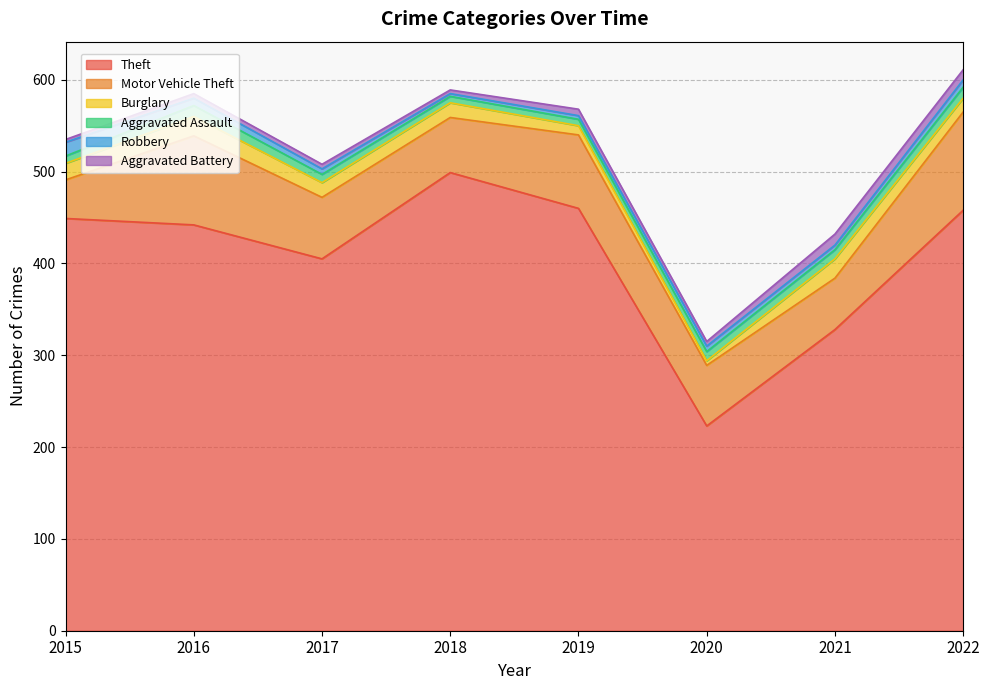

What is the value of the Burglary point at the 2nd from the left?

21